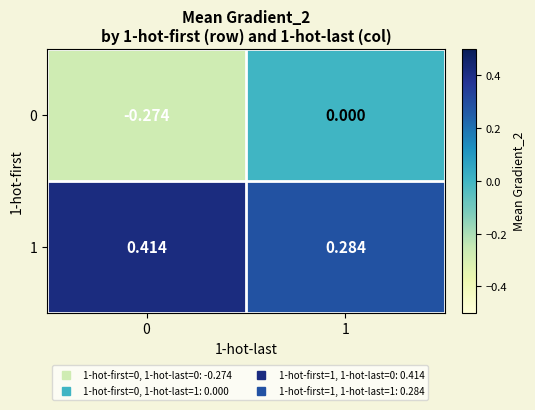

Is the value of 1 at 0 greater than the value of 0 at 0?

Yes